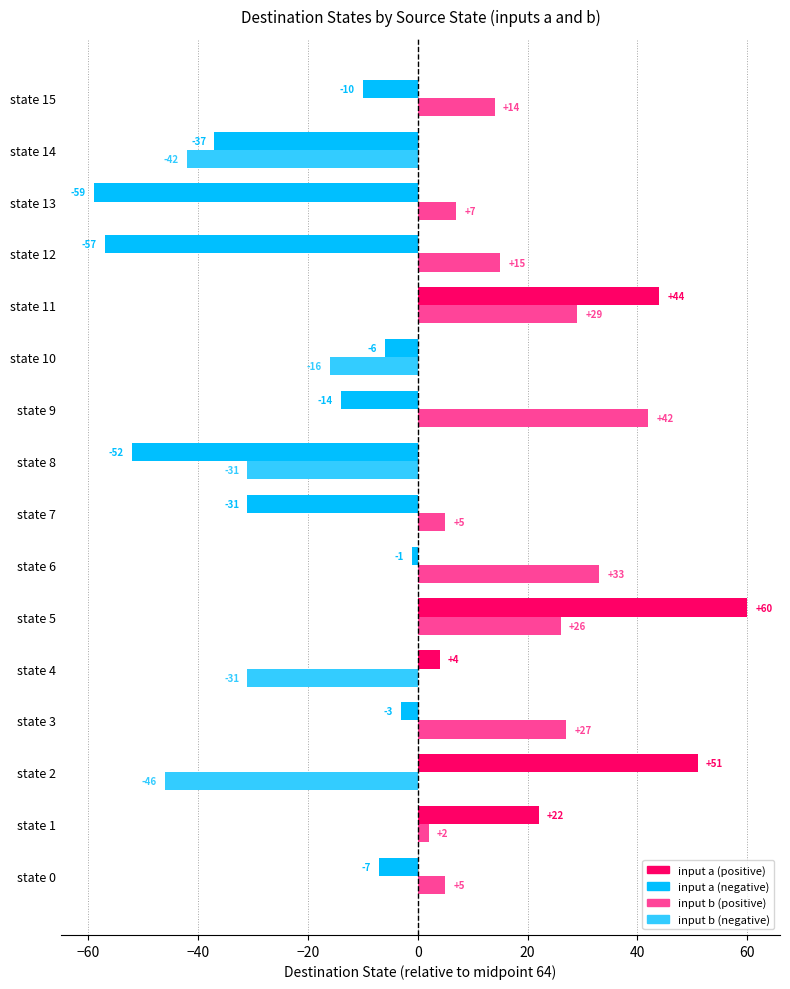

Which category has the highest value across all series?

state 5